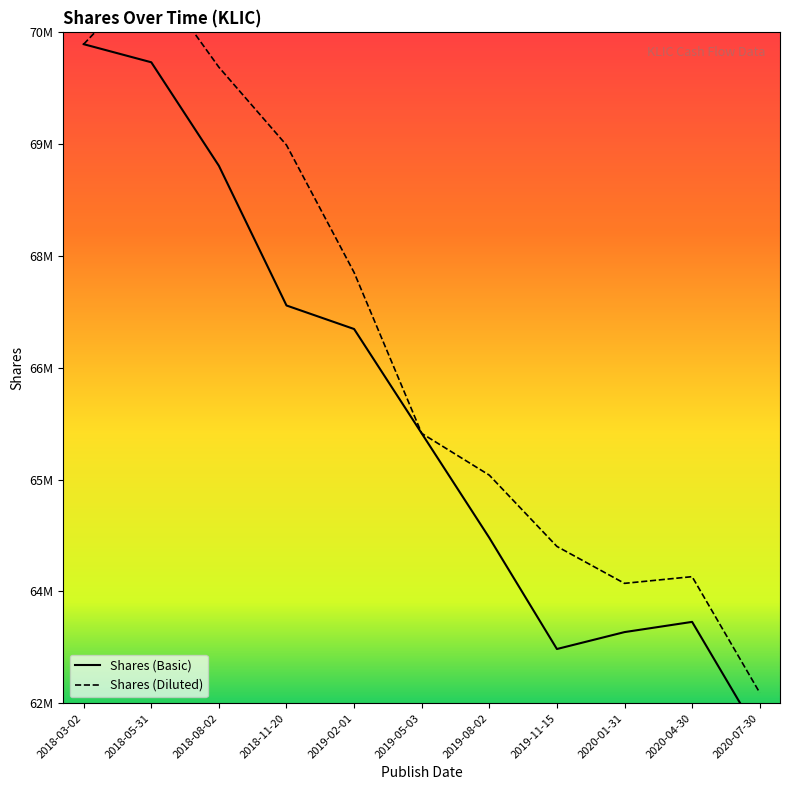

What position from the right is 2019-05-03?

6